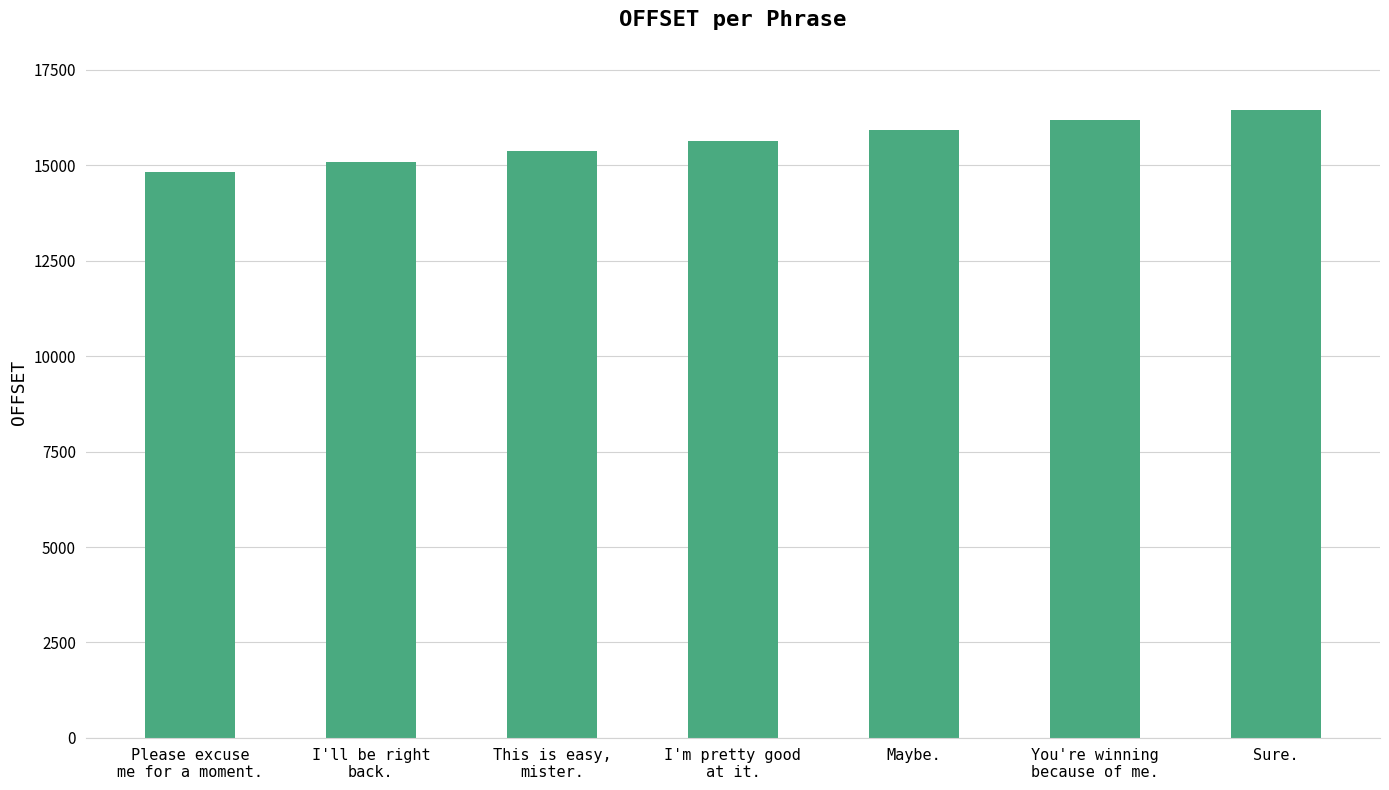

Are the bars grouped side by side (vs. stacked)?

No